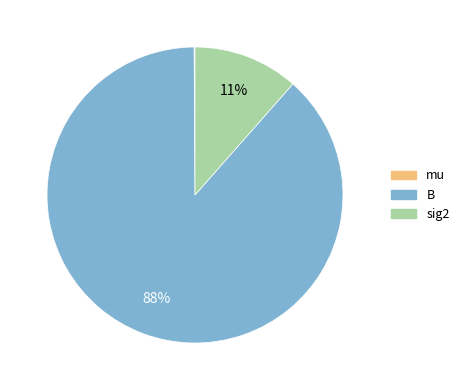

Does sig2 account for over 50% of the chart?

No